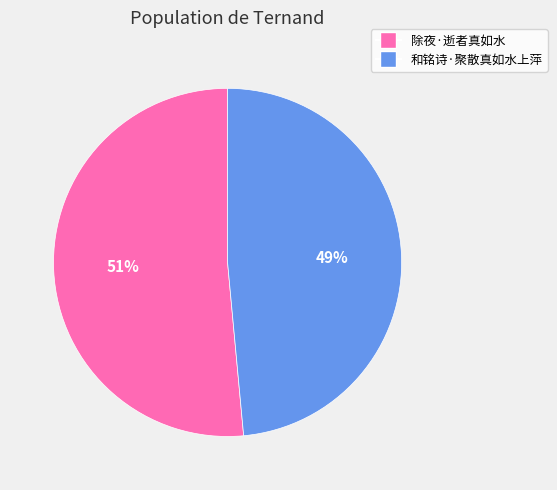

Is the sum of 和铭诗·聚散真如水上萍 and 除夜·逝者真如水 greater than half?

Yes